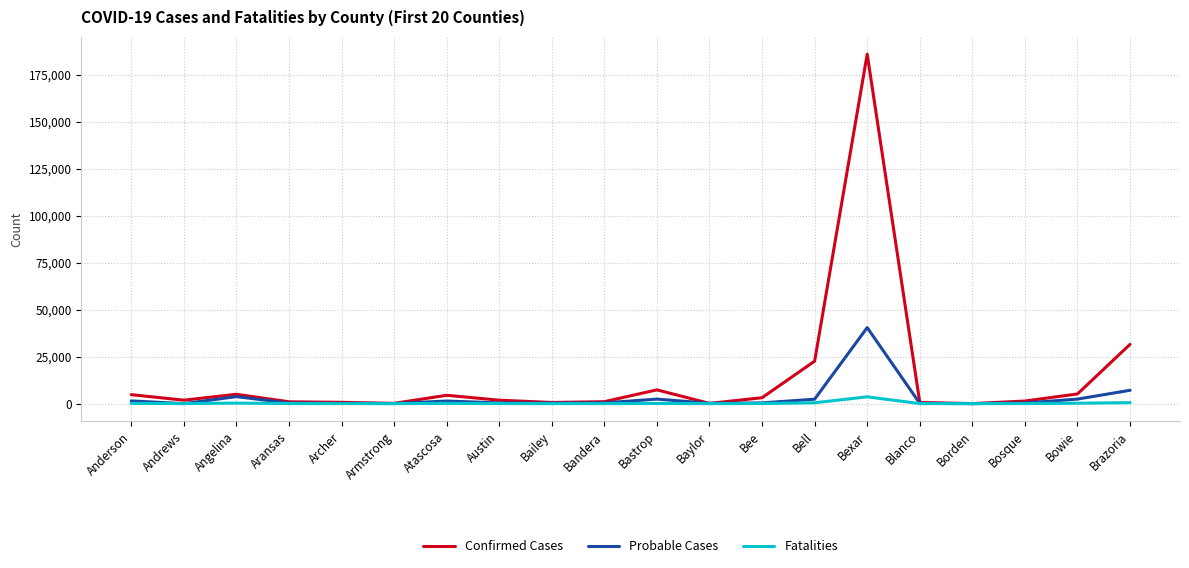

At which label does Probable Cases first exceed 389?

Anderson